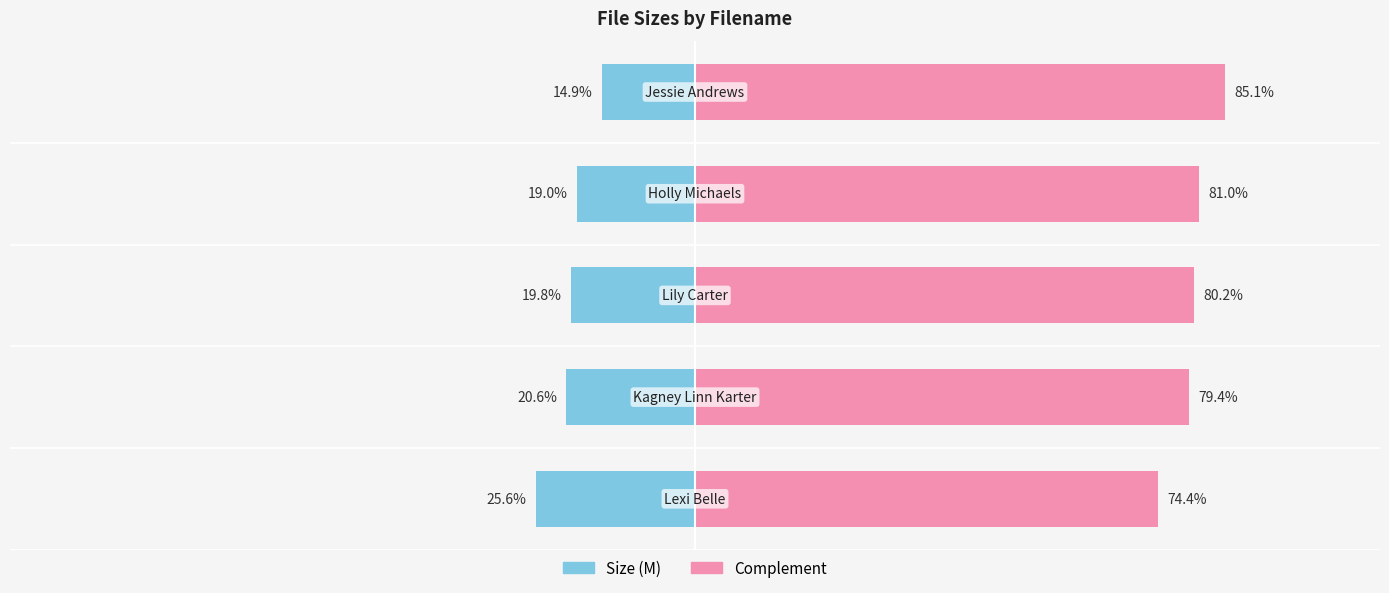

What are all the series names shown in the legend?

Size (M), Complement